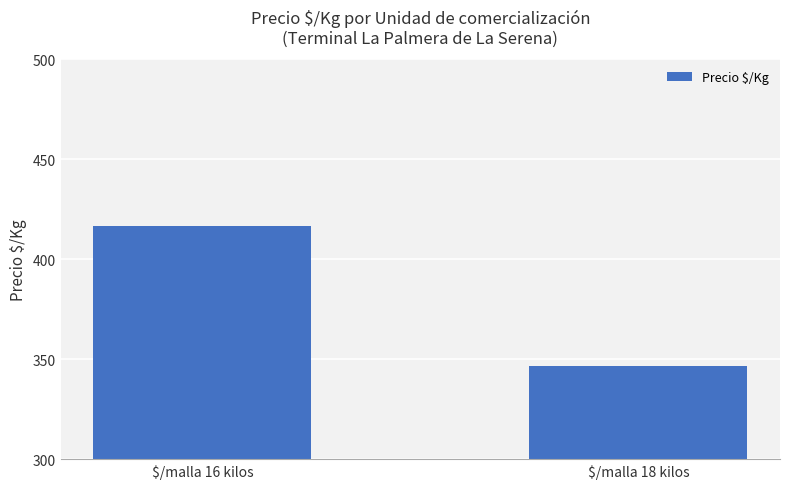

What is the change in value from $/malla 16 kilos to $/malla 18 kilos?

-70.1